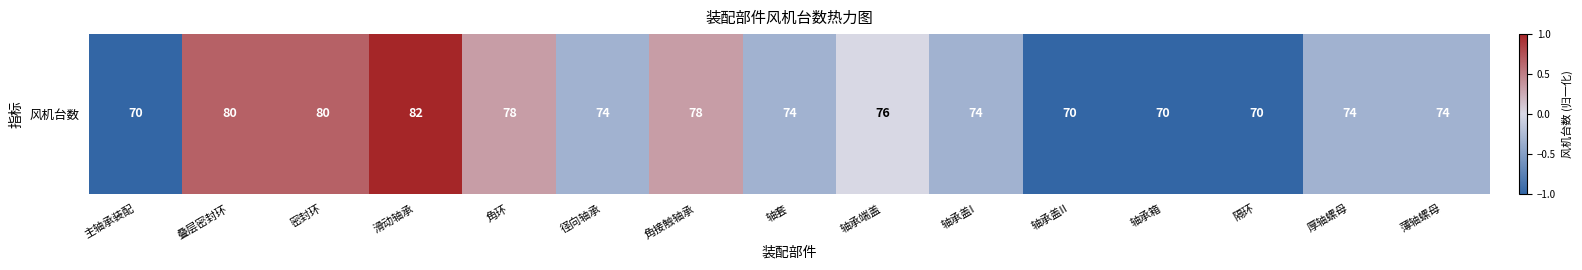

List the labels in order of value, largest first.

滑动轴承, 叠层密封环, 密封环, 角环, 角接触轴承, 轴承端盖, 径向轴承, 轴套, 轴承盖I, 厚轴螺母, 薄轴螺母, 主轴承装配, 轴承盖II, 轴承箱, 隔环